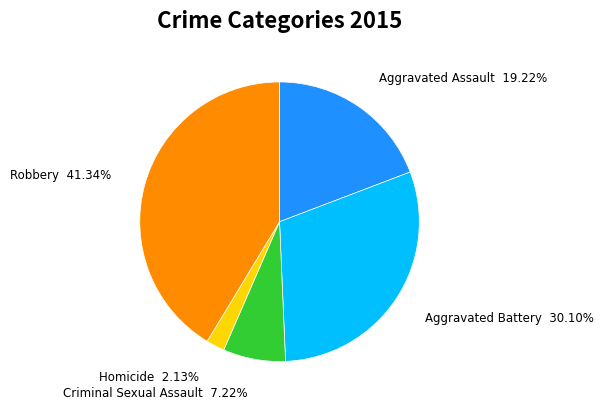

Does any single category account for the majority?

No